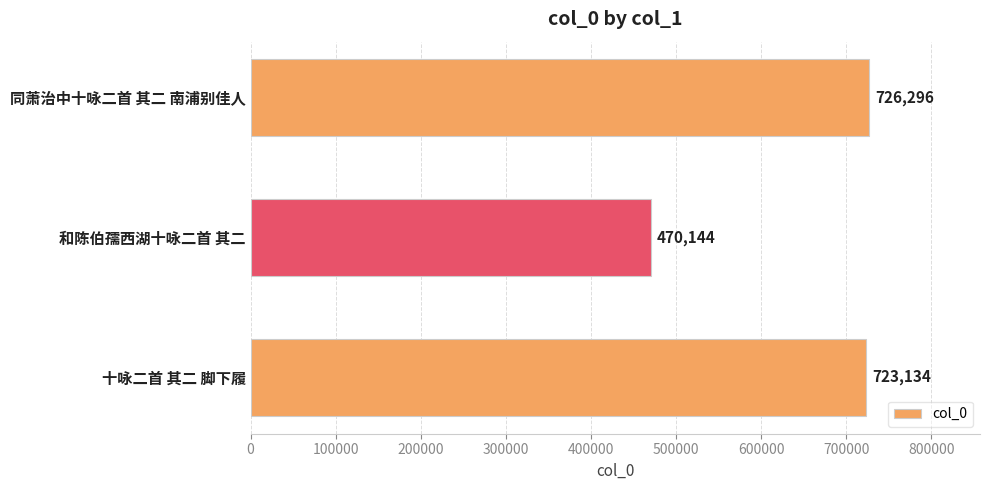

What is the change in value from 同萧治中十咏二首 其二 南浦别佳人 to 十咏二首 其二 脚下履?

-3162